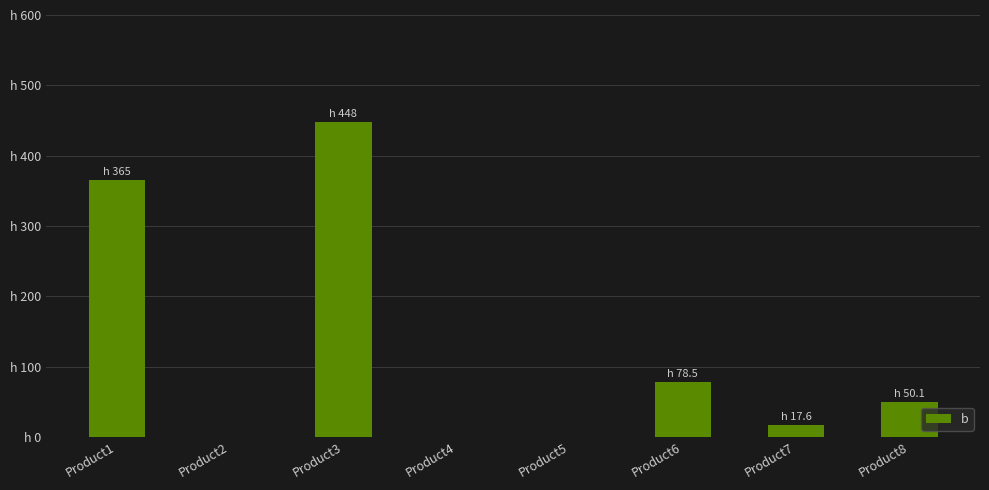

Reading left to right, list all the values displayed in this chart.

365.0	0.0	448.0	0.0	0.0	78.5	17.6	50.1